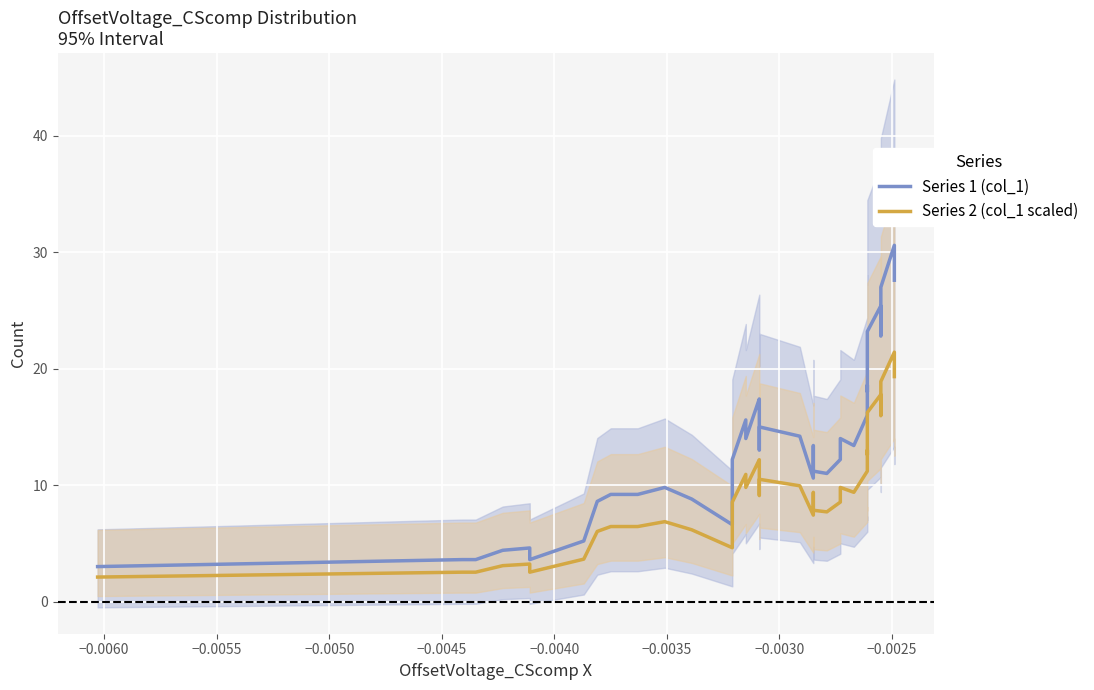

Does the chart display data point markers on the line(s)?

No